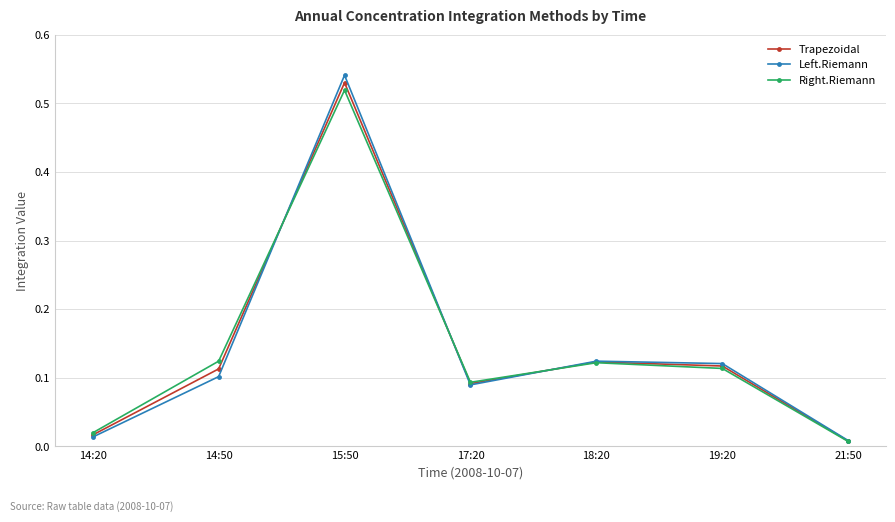

The Right.Riemann series shows 0.1 at 19:20. True or false?

True